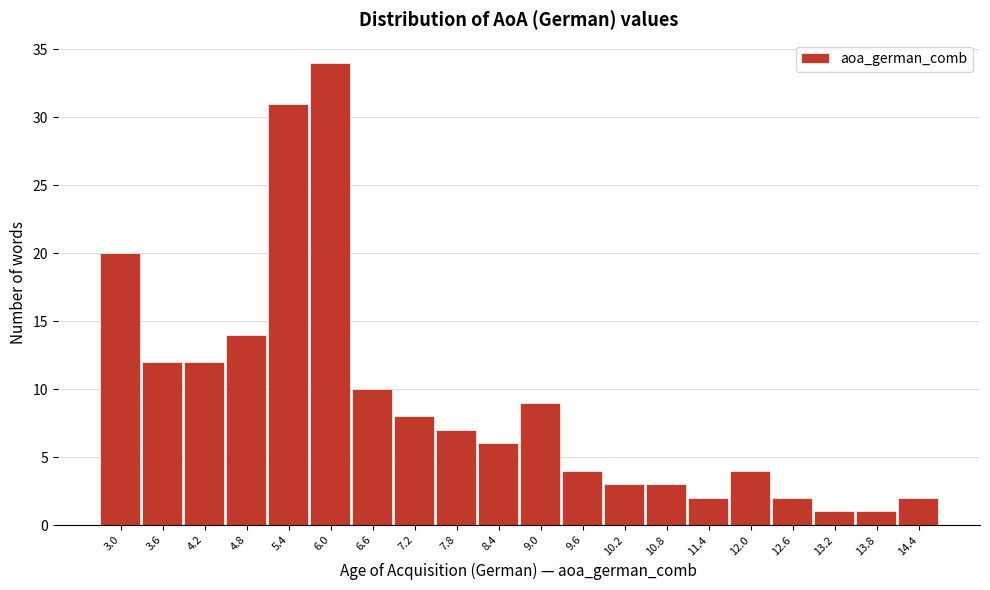

Reading left to right, what are all the values shown in this chart?

3.0=20	3.6=12	4.2=12	4.8=14	5.4=31	6.0=34	6.6=10	7.2=8	7.8=7	8.4=6	9.0=9	9.6=4	10.2=3	10.8=3	11.4=2	12.0=4	12.6=2	13.2=1	13.8=1	14.4=2